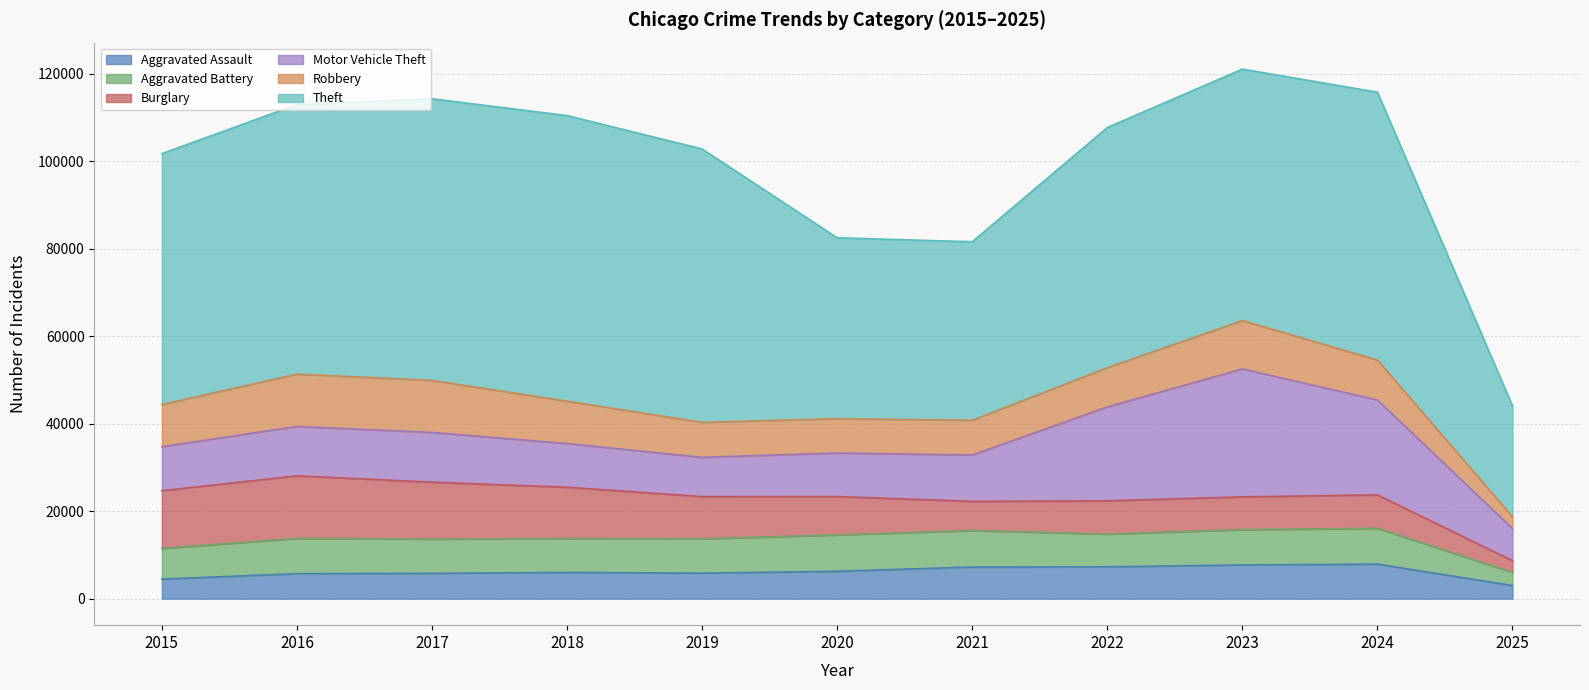

The value of Motor Vehicle Theft at 2022 is 21472. True or false?

True